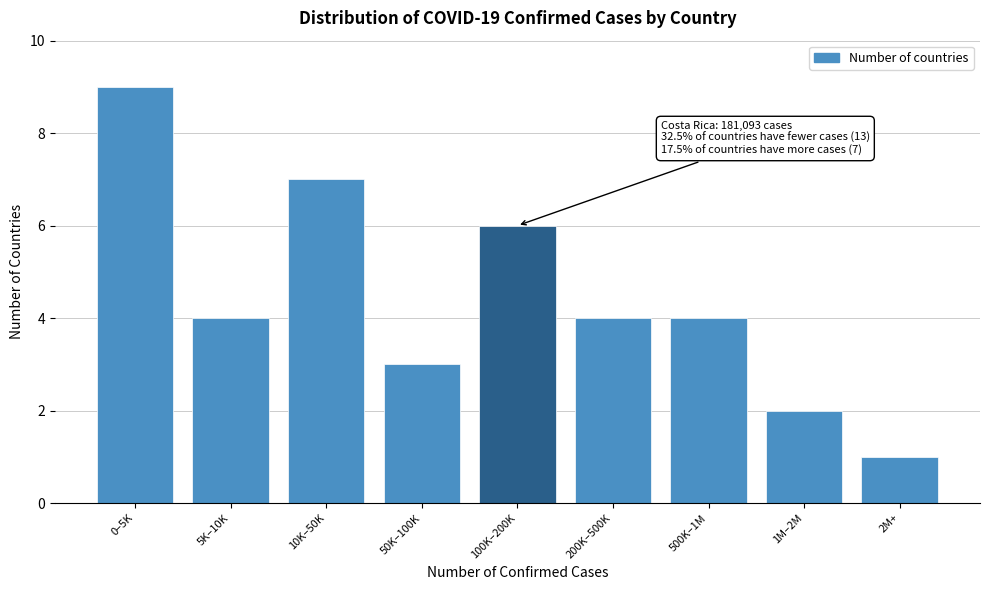

Reading right to left, what are all the values shown in this chart?

2M+=1	1M–2M=2	500K–1M=4	200K–500K=4	100K–200K=6	50K–100K=3	10K–50K=7	5K–10K=4	0–5K=9